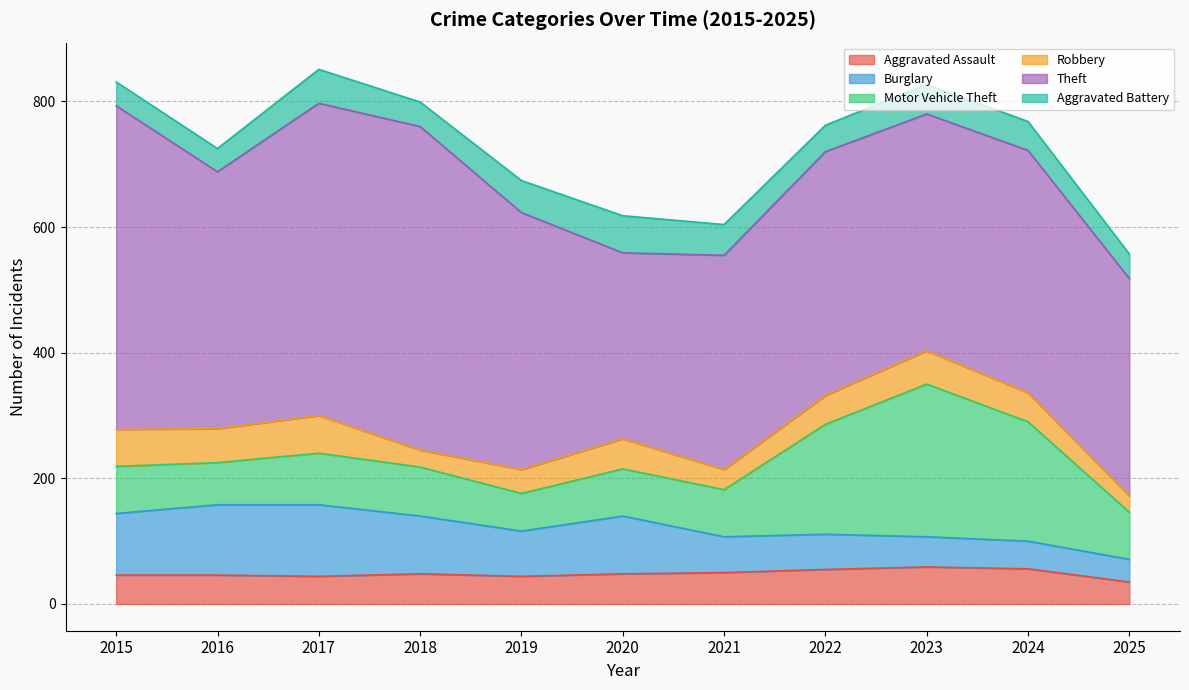

How many times do Burglary and Robbery cross each other?

2